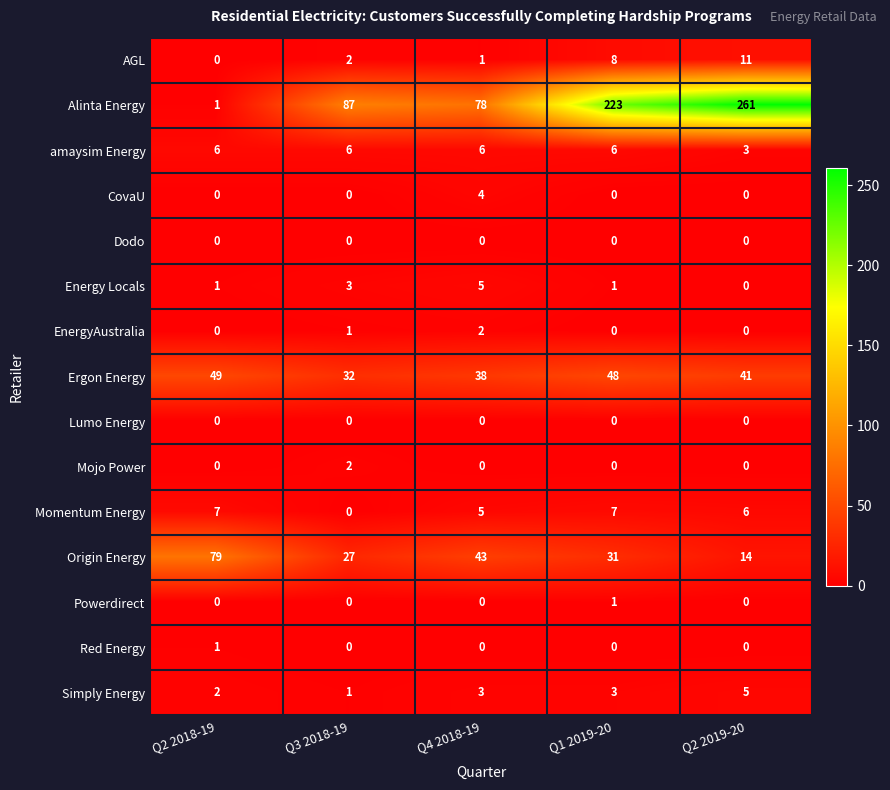

Is it true that amaysim Energy equals 3 at Q1 2019-20?

False